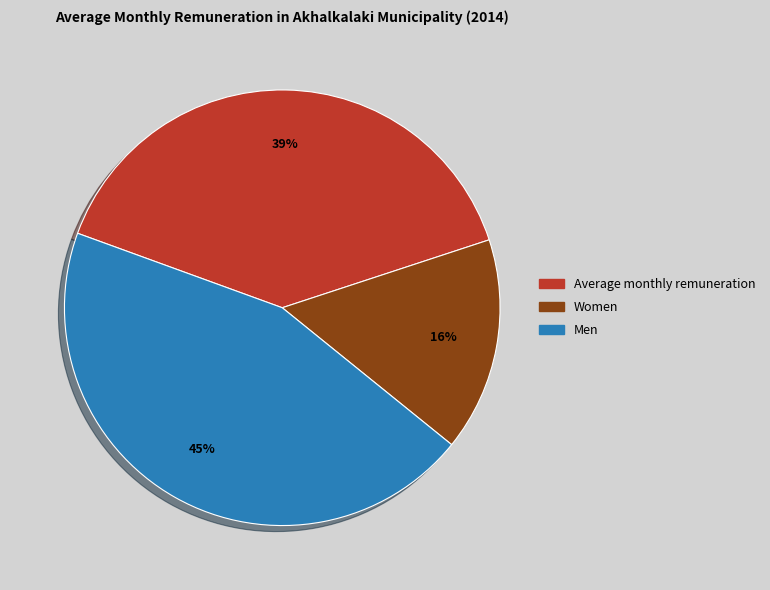

To the nearest percent, what is the combined percentage of Average monthly remuneration and Men?

84%